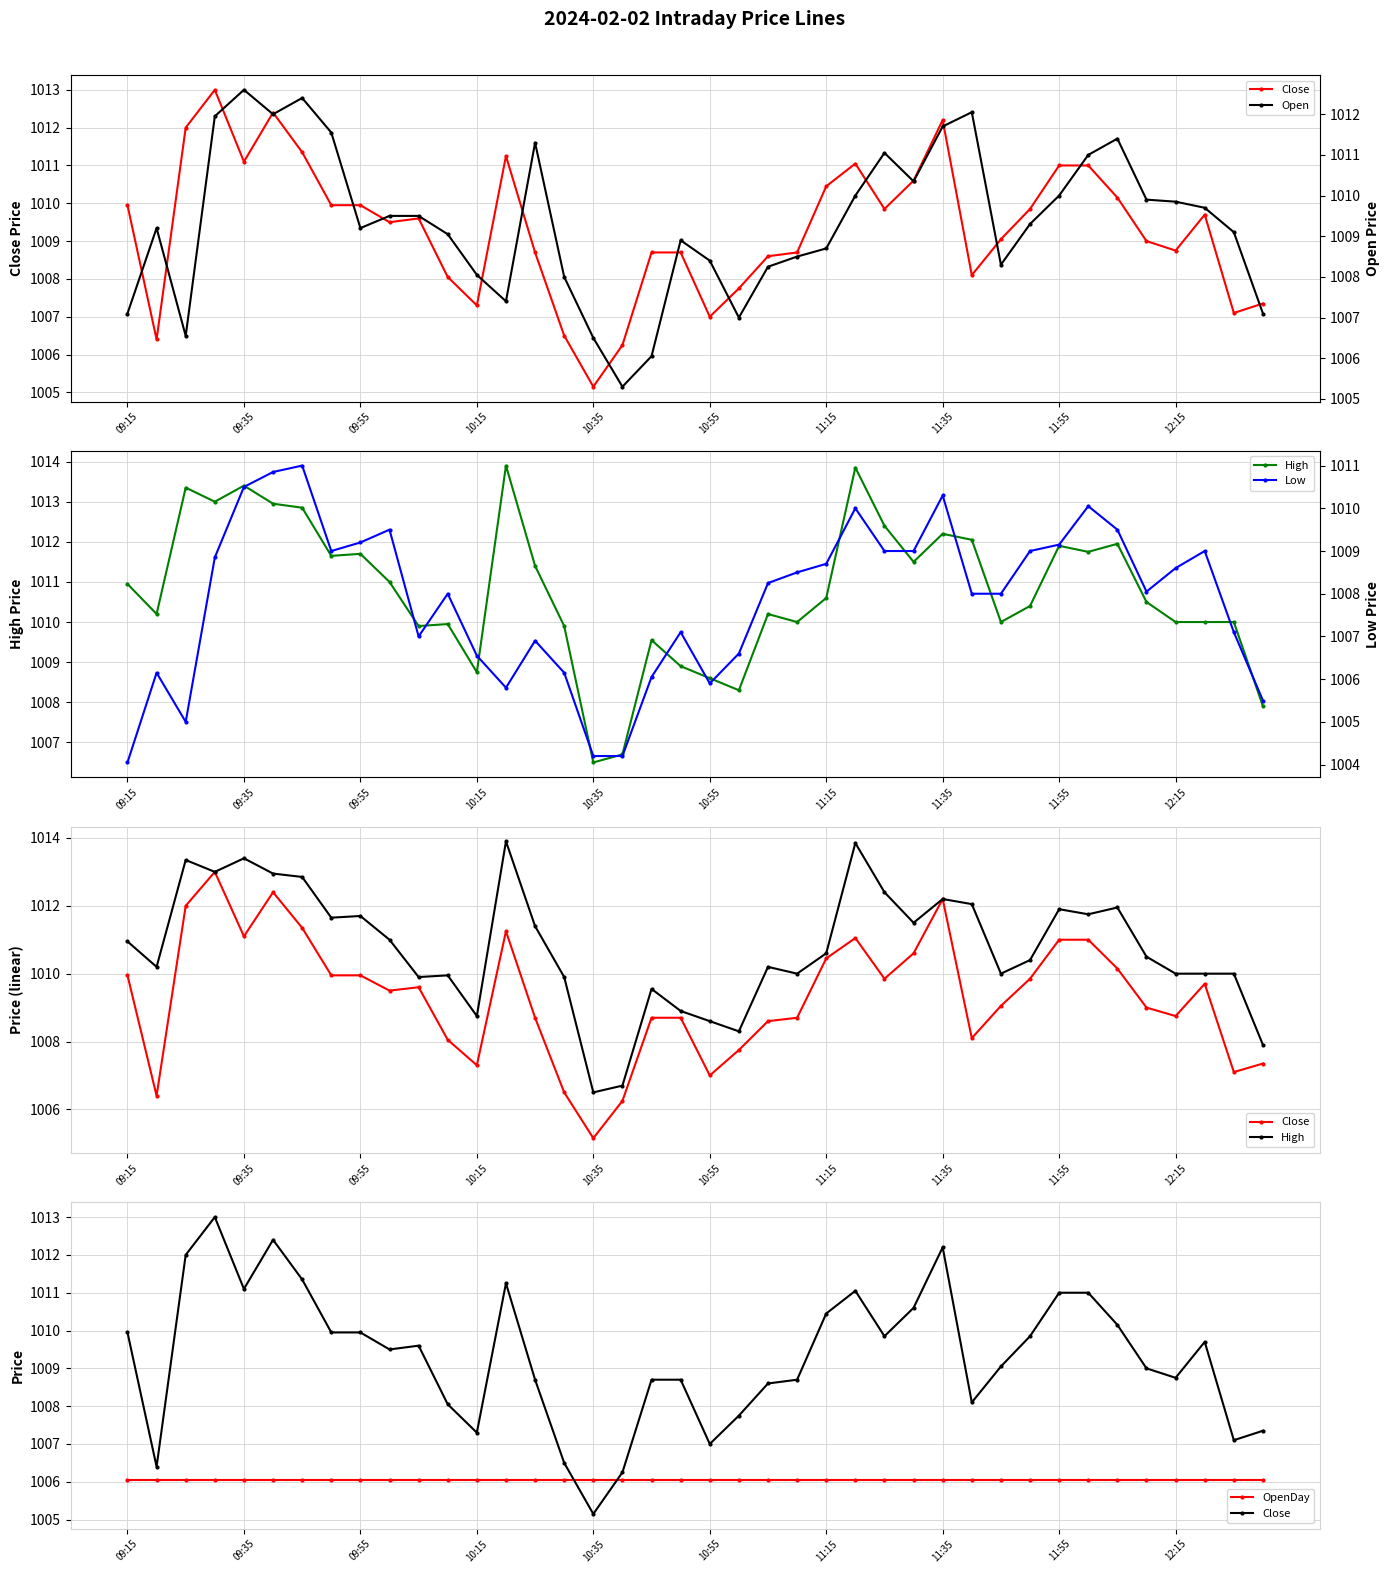

What is the average value of the OpenDay series?

1006.0